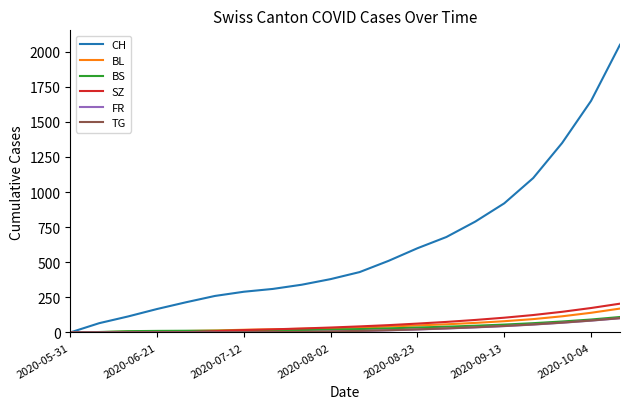

Is this an area chart (filled region under the line)?

No